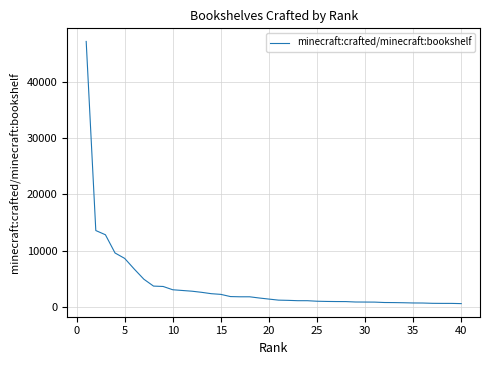

How many series are shown in this chart?

1